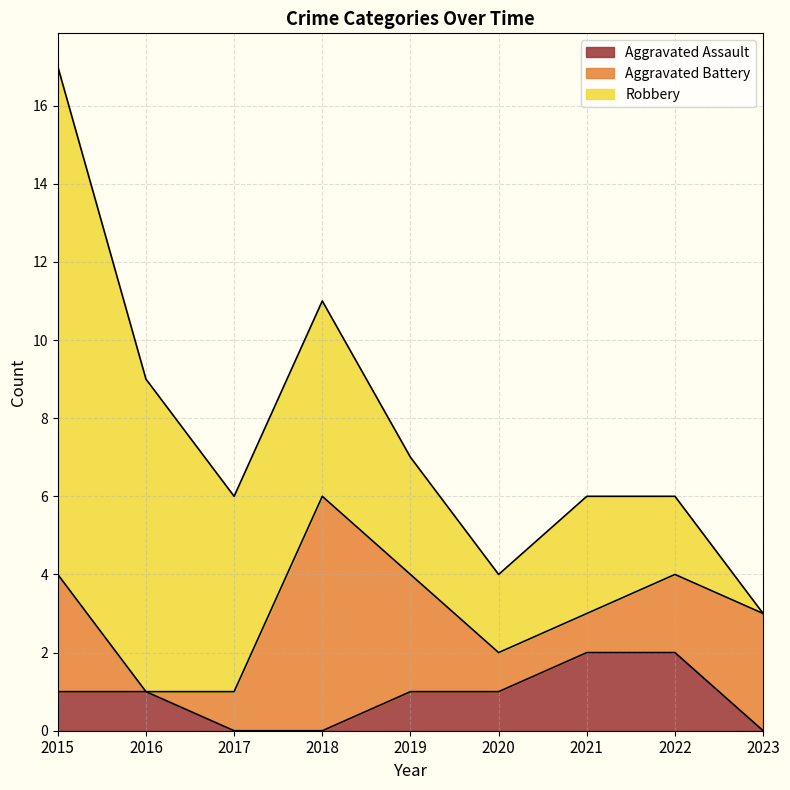

The value of Aggravated Battery at 2019 is 4. True or false?

False